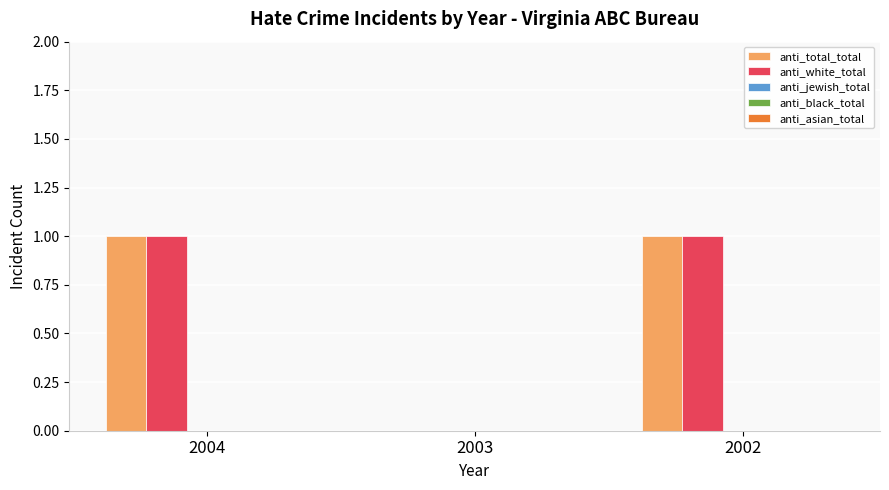

Is the value of anti_total_total at 2002 greater than the value of anti_white_total at 2003?

Yes